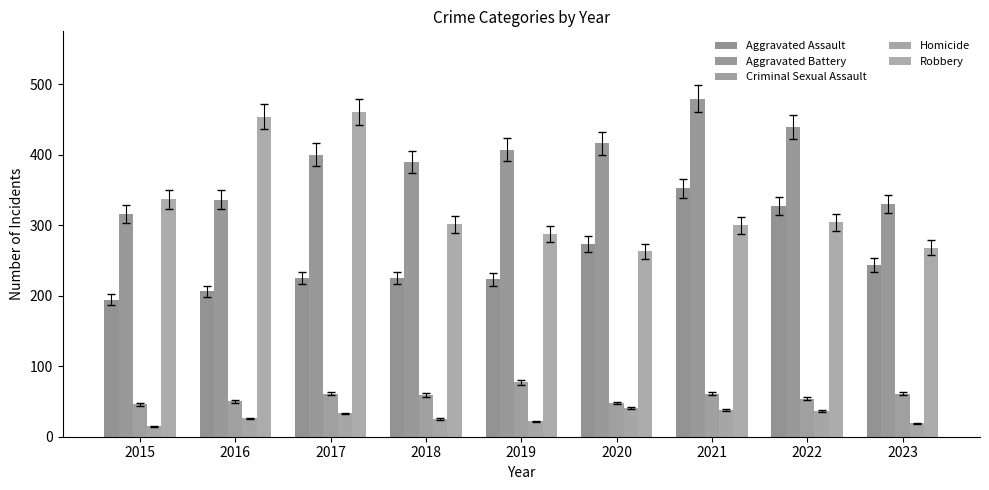

What is the average value of the Aggravated Battery series?

390